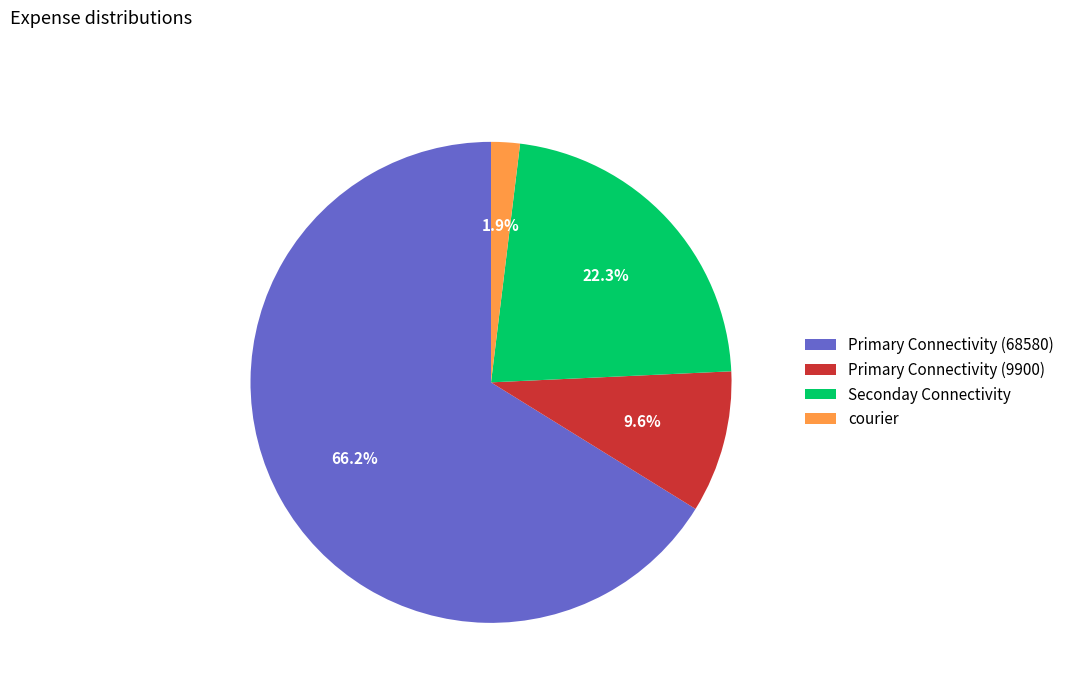

What is the ratio of the value at courier to the value at Primary Connectivity (9900)?

0.2